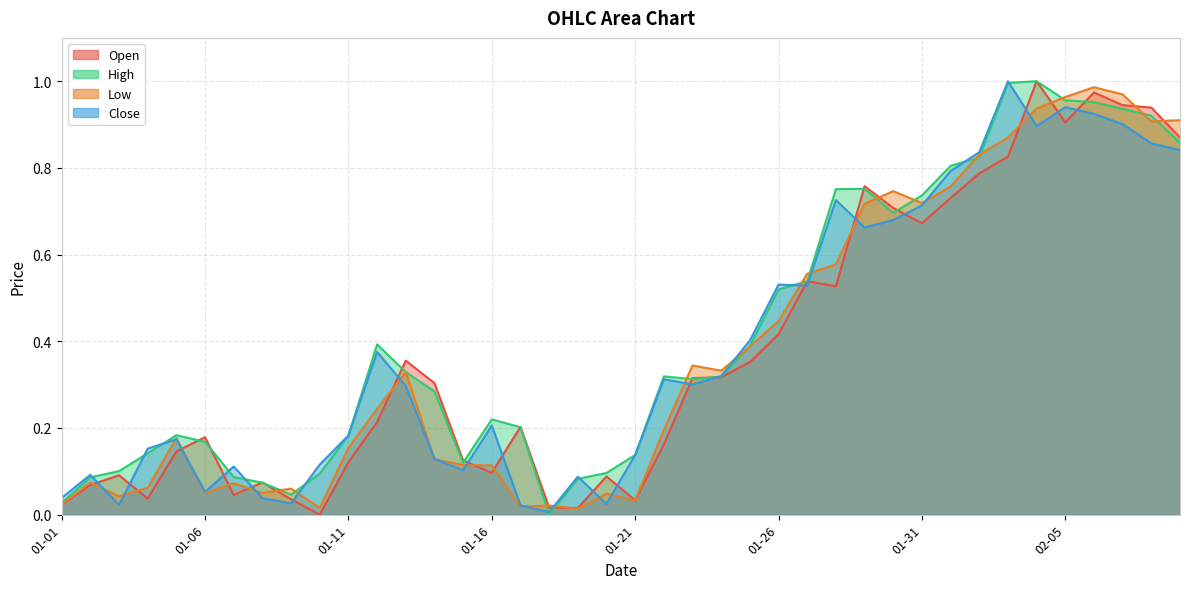

True or false: High has a value of 0.1 at 01-11.

False